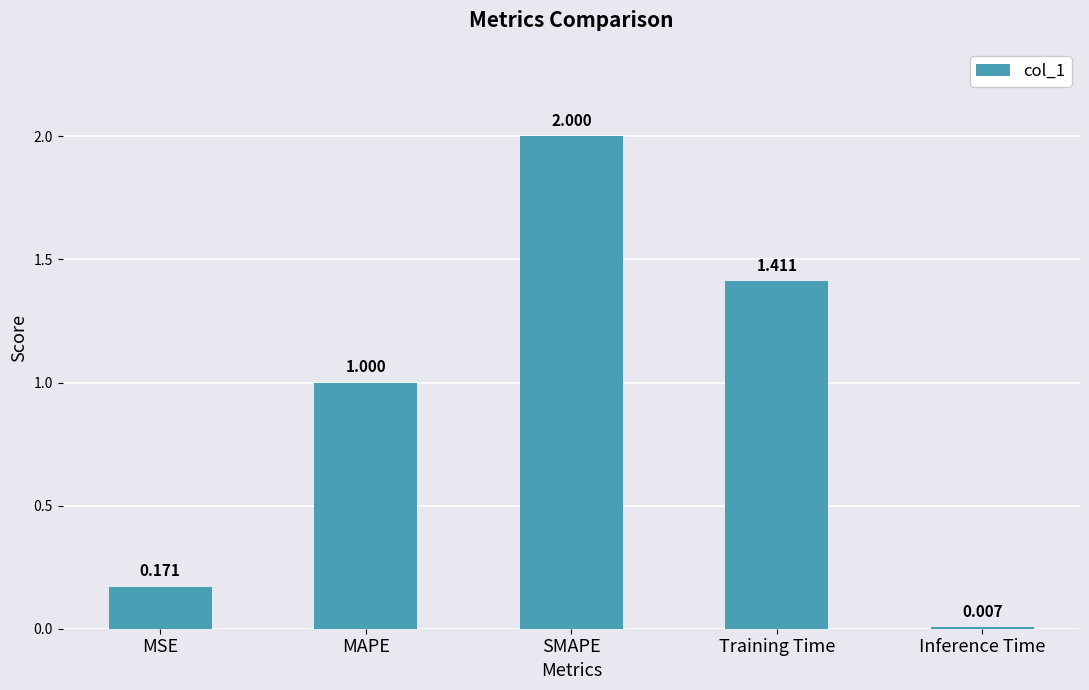

What is the label of the 5th bar from the right?

MSE